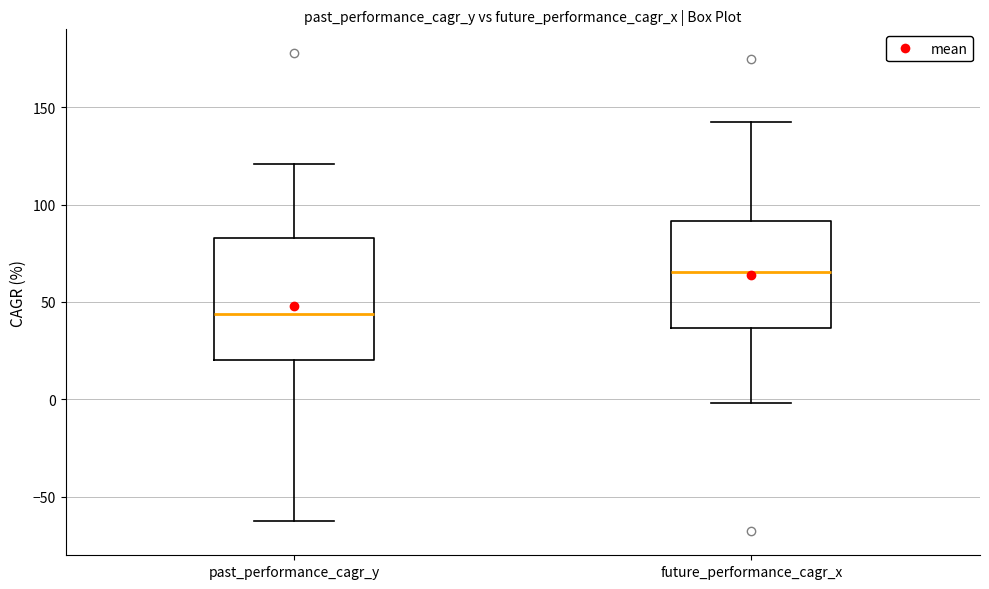

Which box's median line is the lowest?

past_performance_cagr_y